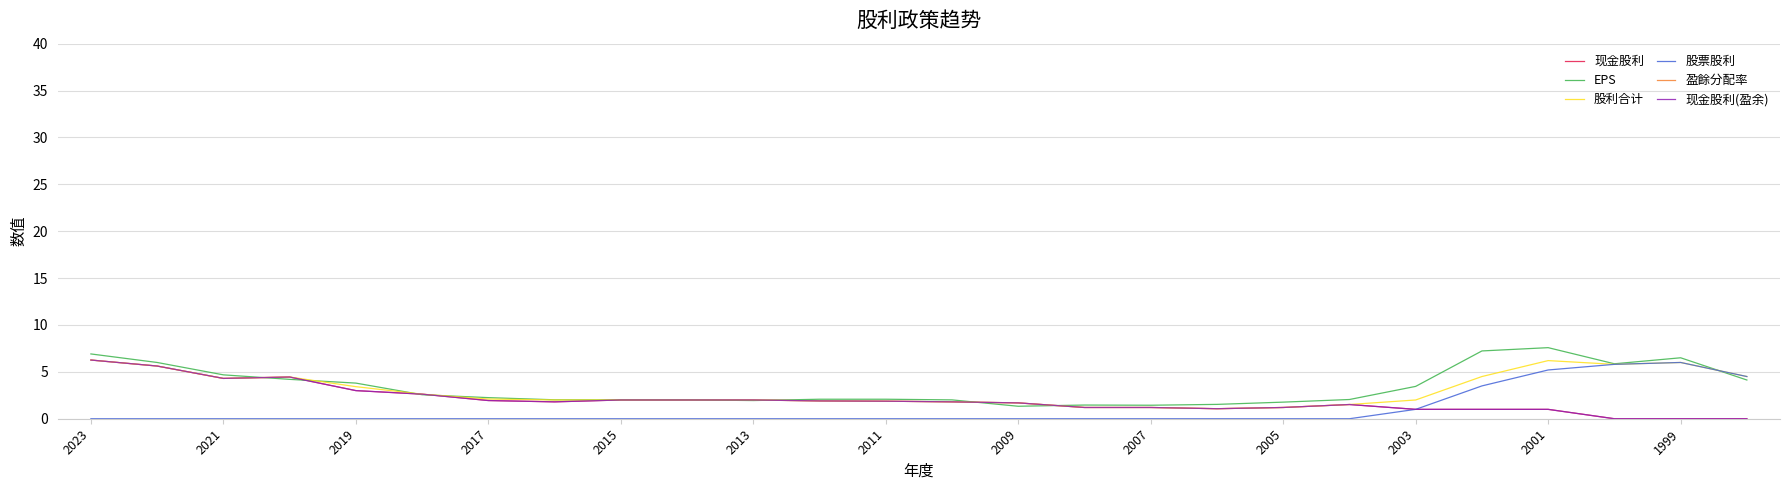

Which label corresponds to the smallest value in the chart?

23